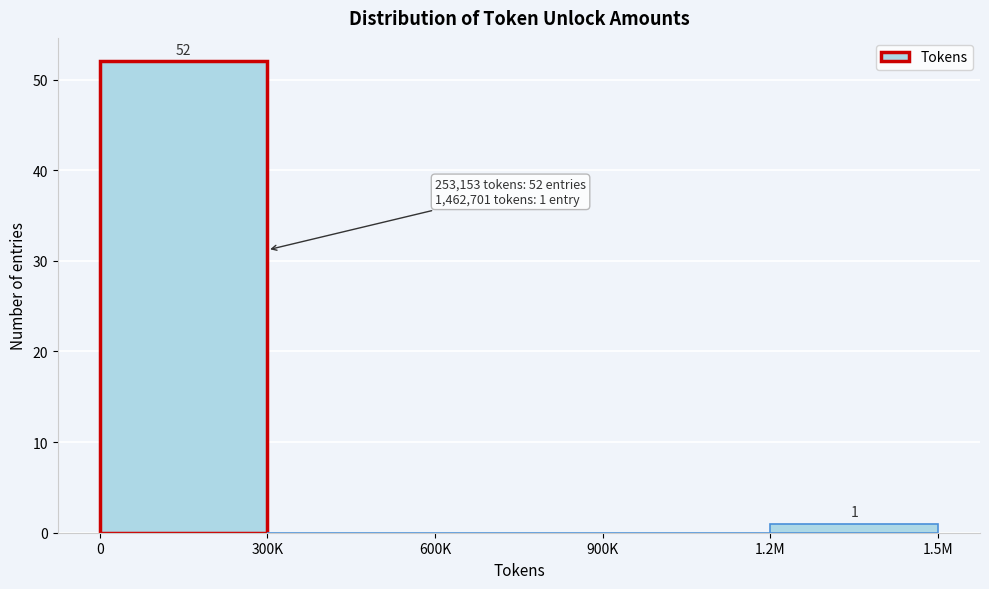

Reading left to right, extract all data points from this chart.

0=52	300K=0	600K=0	900K=0	1.2M=1